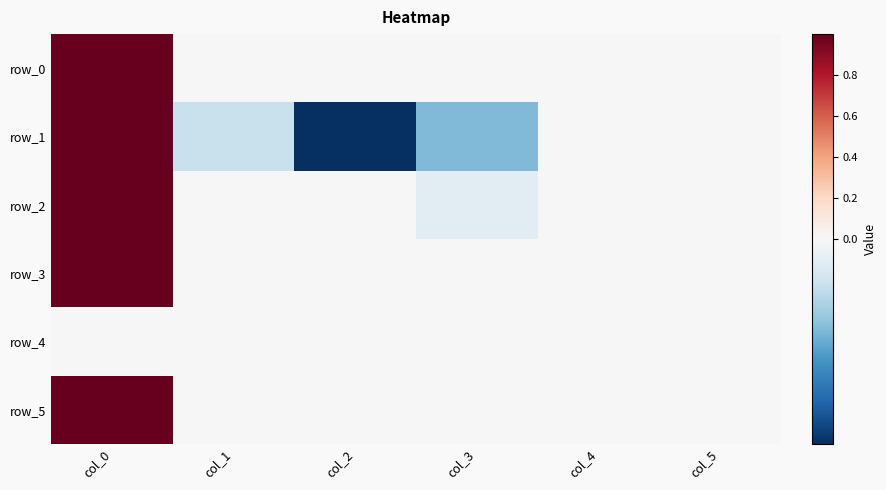

Is the value of row_4 at col_0 greater than the value of row_2 at col_4?

No